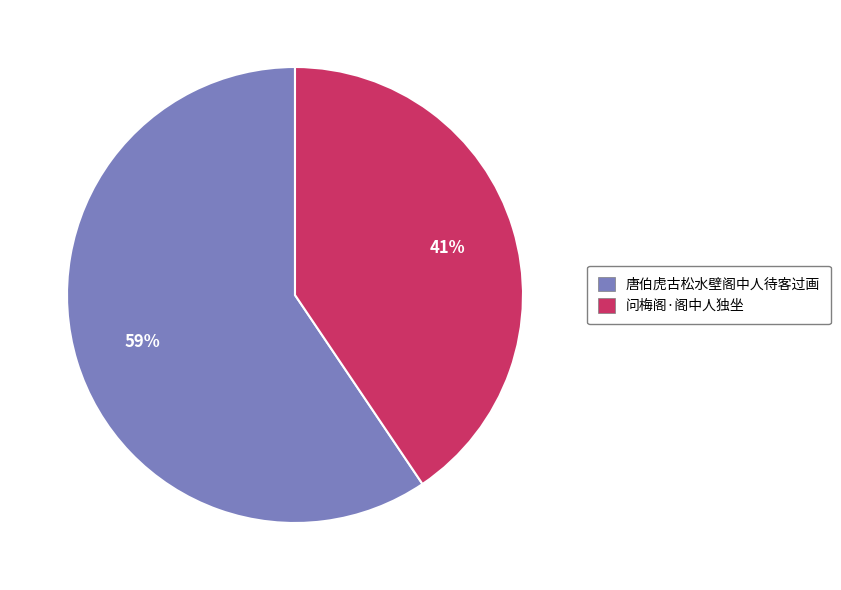

Is there a majority slice in this chart?

Yes